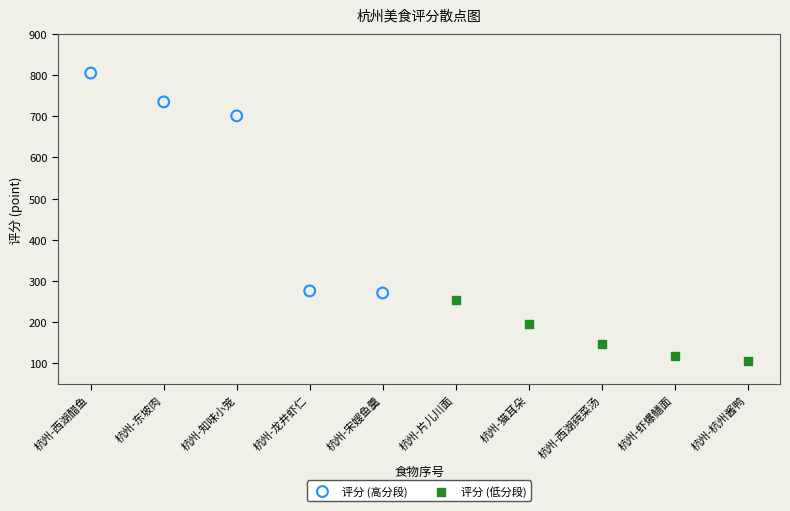

Which series has the largest Y range (max minus min)?

评分 (高分段)